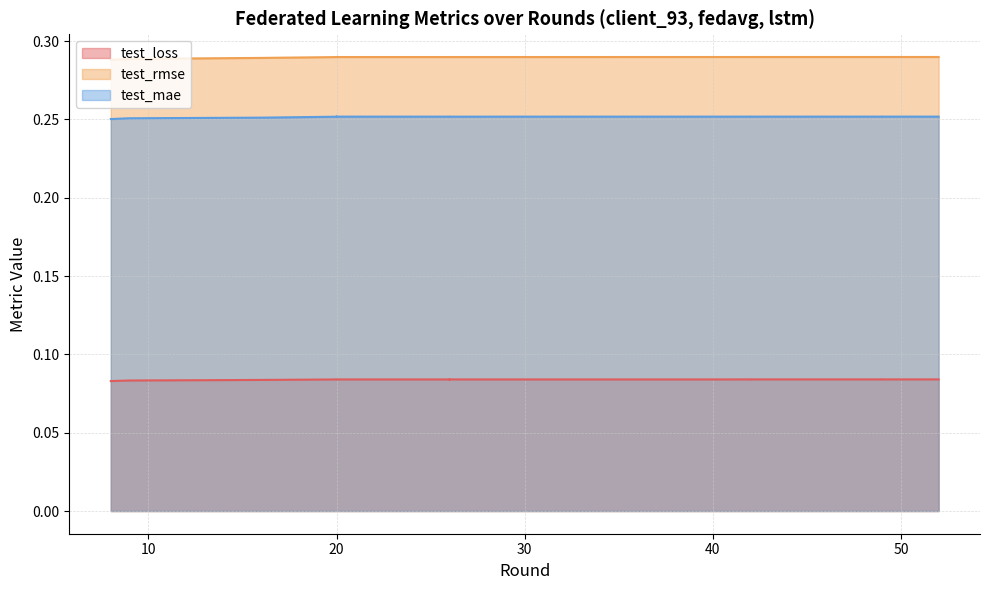

Reading right to left, list all the values displayed in this chart.

test_loss: 0.1	0.1	0.1	0.1	0.1	0.1	0.1	0.1	0.1	0.1	0.1	0.1	0.1	0.1	0.1	0.1	0.1	0.1	0.1	0.1
test_rmse: 0.3	0.3	0.3	0.3	0.3	0.3	0.3	0.3	0.3	0.3	0.3	0.3	0.3	0.3	0.3	0.3	0.3	0.3	0.3	0.3
test_mae: 0.3	0.3	0.3	0.3	0.3	0.3	0.3	0.3	0.3	0.3	0.3	0.3	0.3	0.3	0.3	0.3	0.3	0.3	0.3	0.3